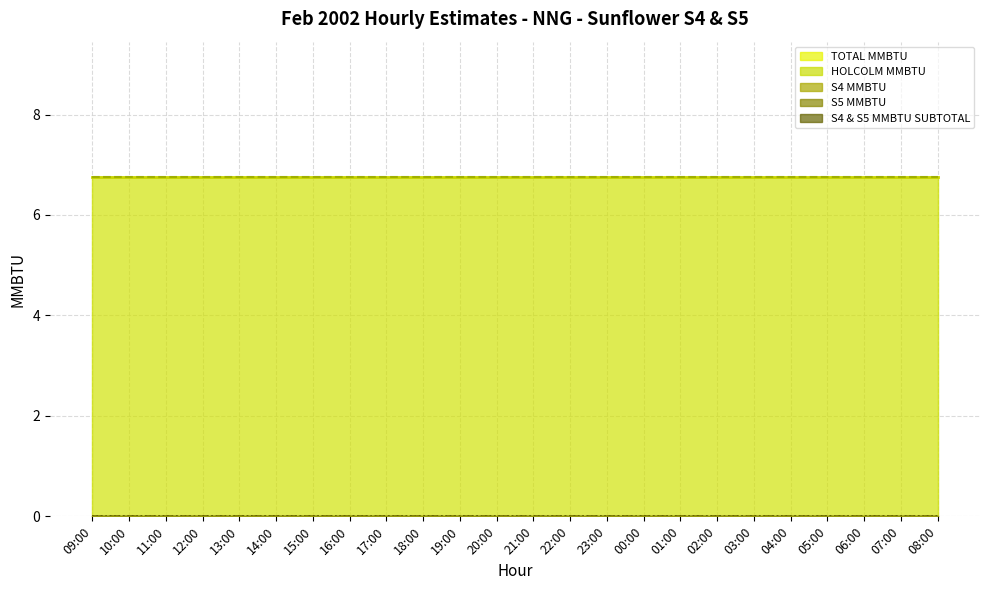

Which series has the largest total across all categories?

HOLCOLM MMBTU